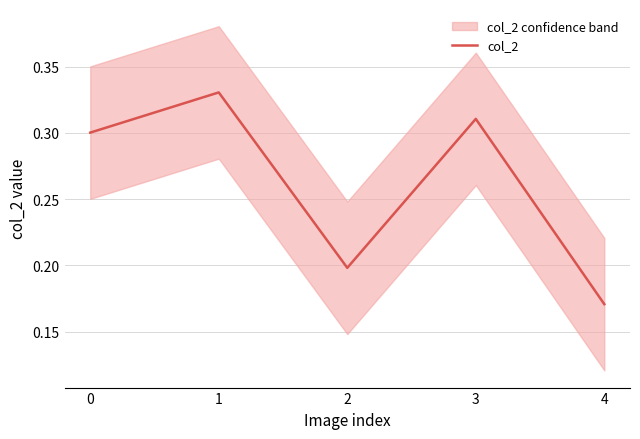

How many categories are shown in the chart?

5